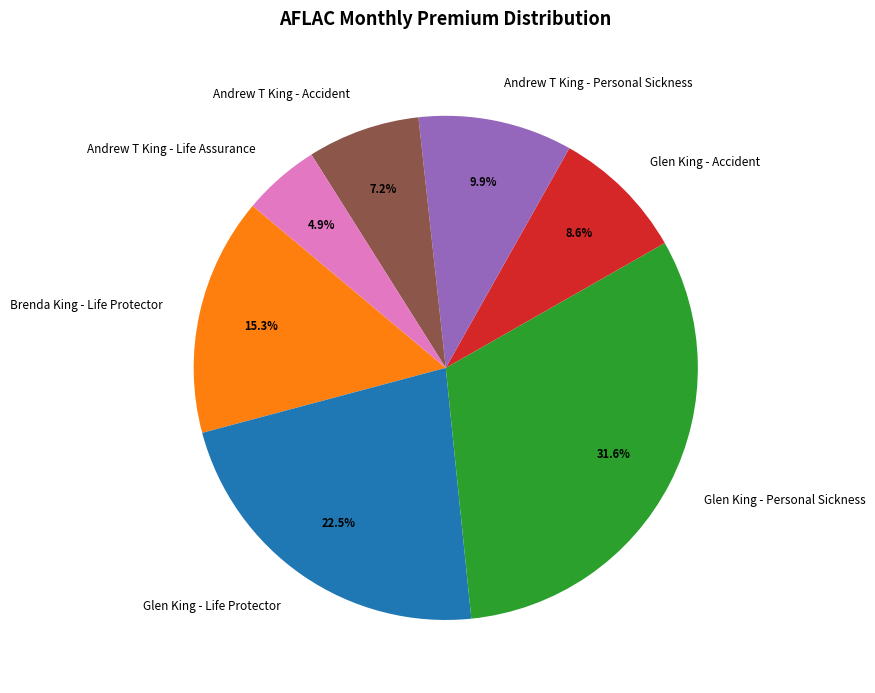

Rank the categories by value from highest to lowest.

Glen King - Personal Sickness, Glen King - Life Protector, Brenda King - Life Protector, Andrew T King - Personal Sickness, Glen King - Accident, Andrew T King - Accident, Andrew T King - Life Assurance